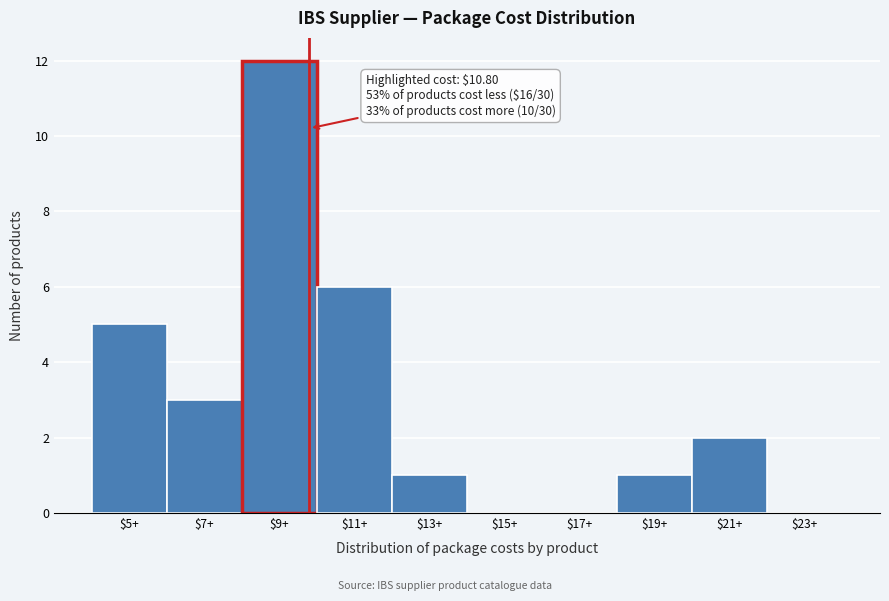

Which category has the highest value across all series?

$9+